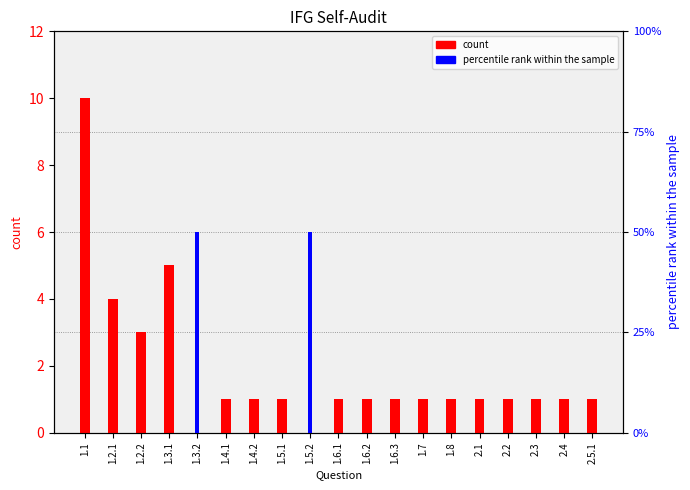

How many data points in count are less than 1?

2